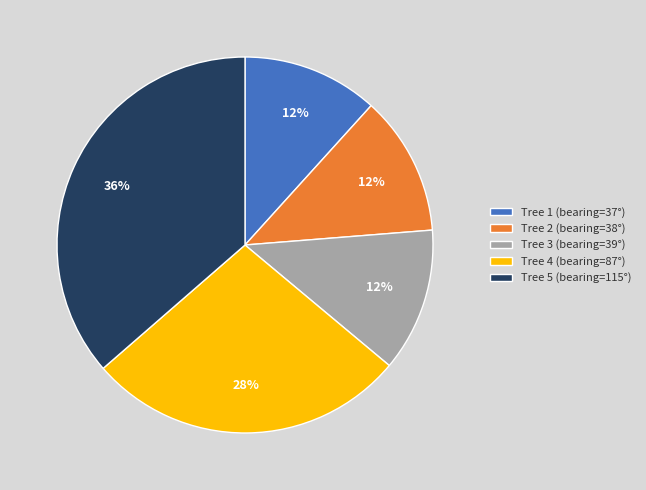

Is the sum of Tree 5 (bearing=115°) and Tree 1 (bearing=37°) greater than half?

No